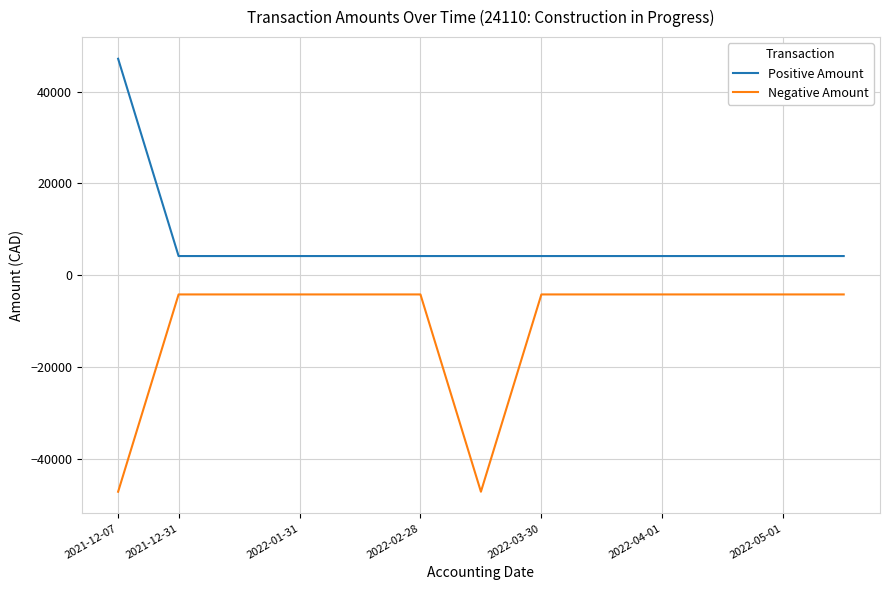

True or false: Positive Amount and Negative Amount cross at least once.

False